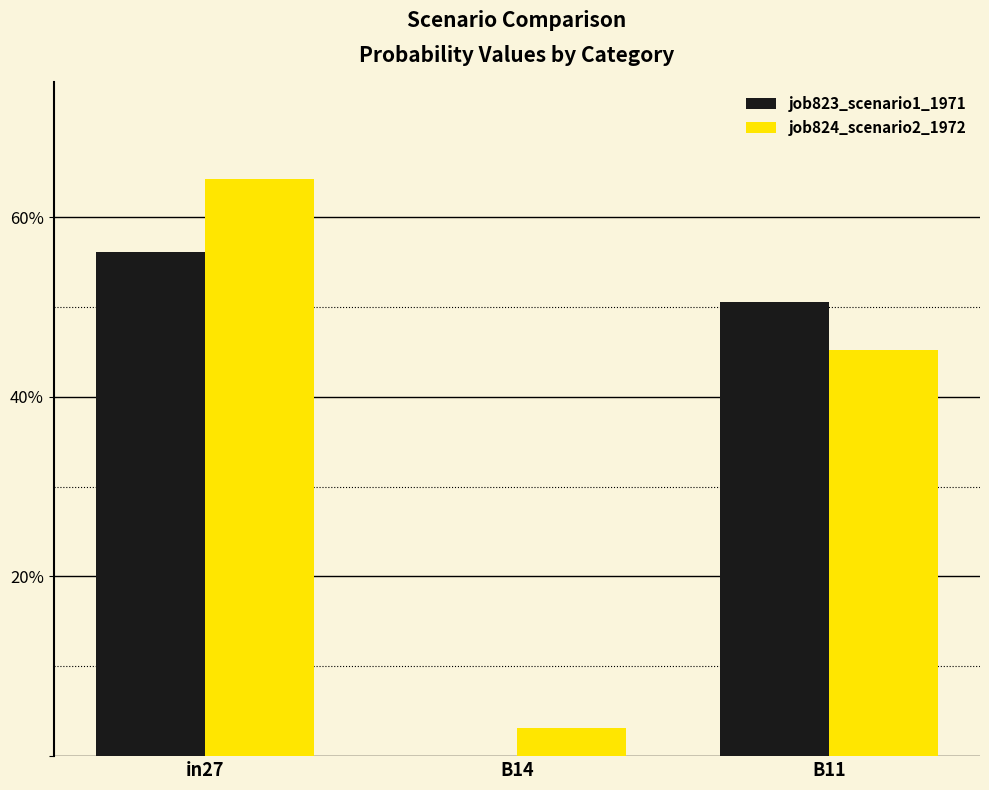

What is the difference between the maximum and minimum values in the job824_scenario2_1972 series?

0.6